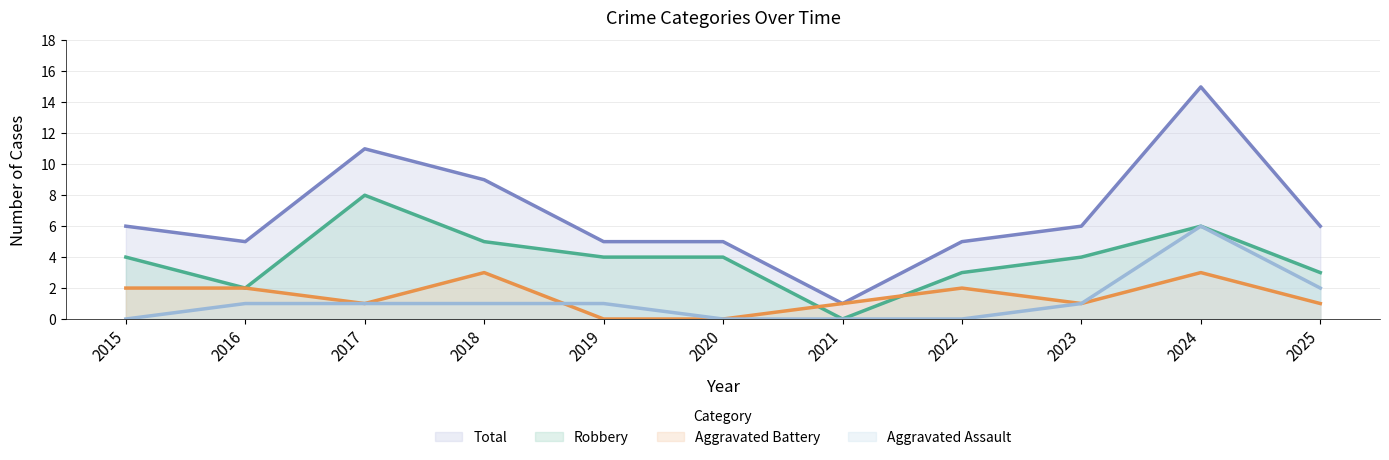

True or false: Aggravated Battery and Robbery cross at least once.

True